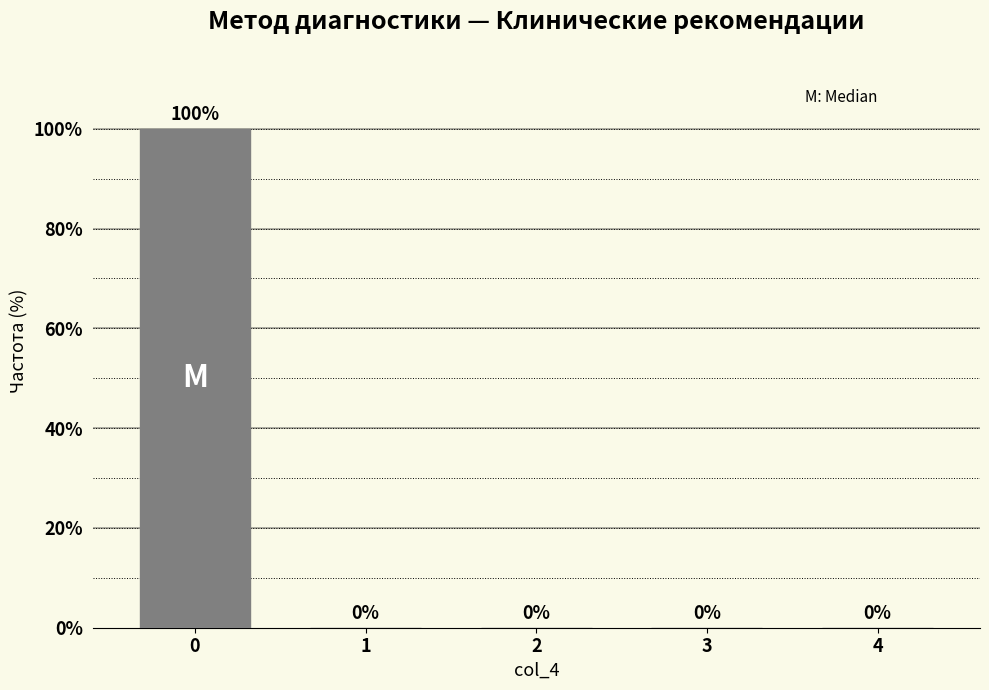

Reading left to right, extract all data points from this chart.

0=100	1=0	2=0	3=0	4=0